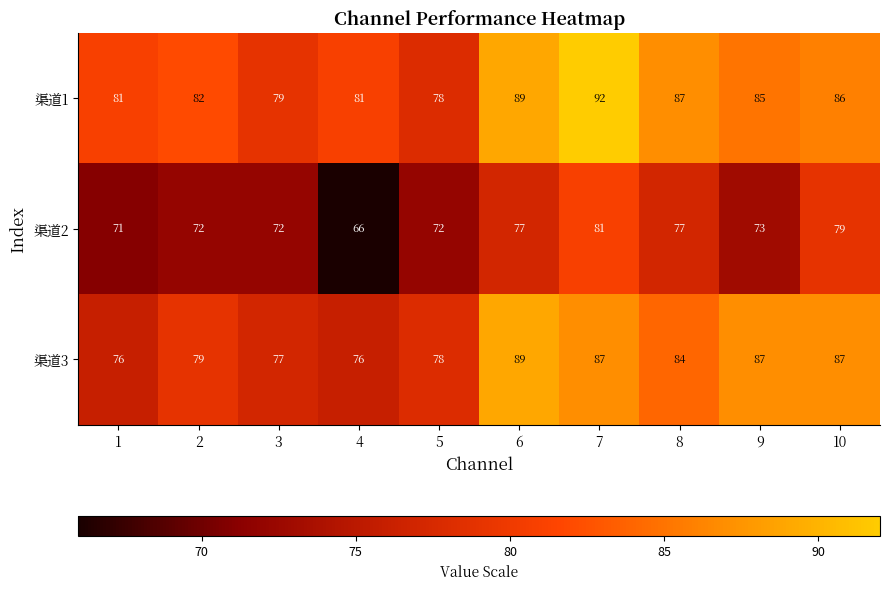

At which category is the sum across all series the highest?

7